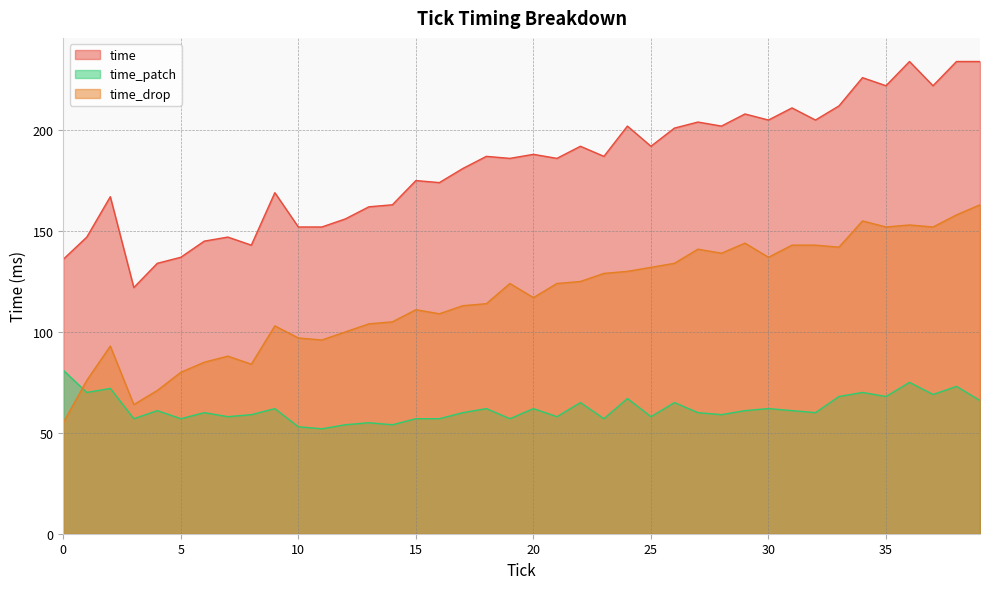

What is the difference between the time_drop values at 21 and 32?

19